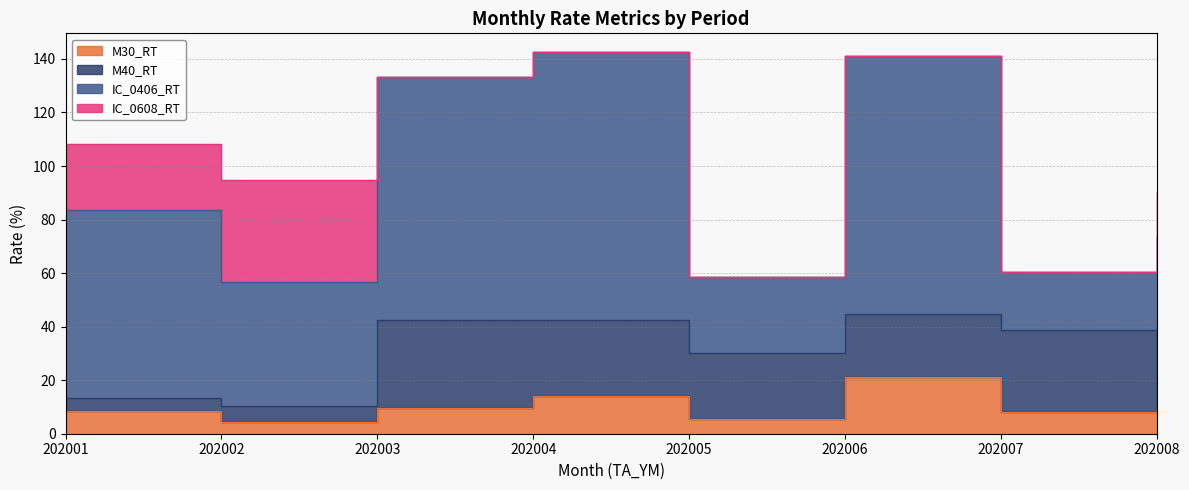

What is the difference between the IC_0608_RT values at 202006 and 202002?

37.7